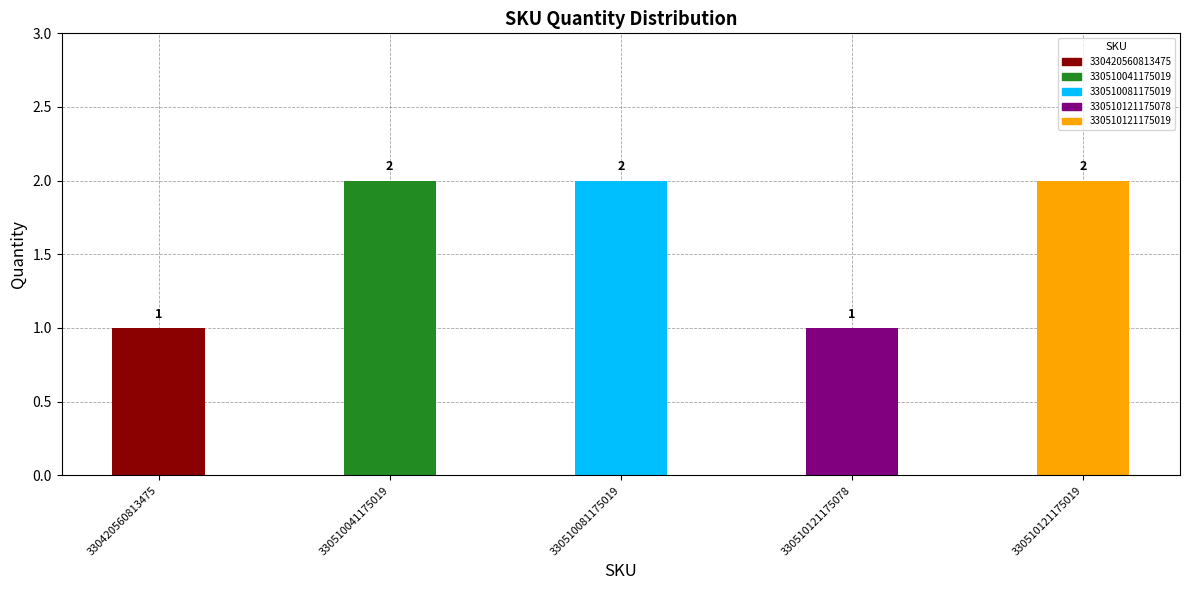

What is the difference between the second highest and second lowest values?

1